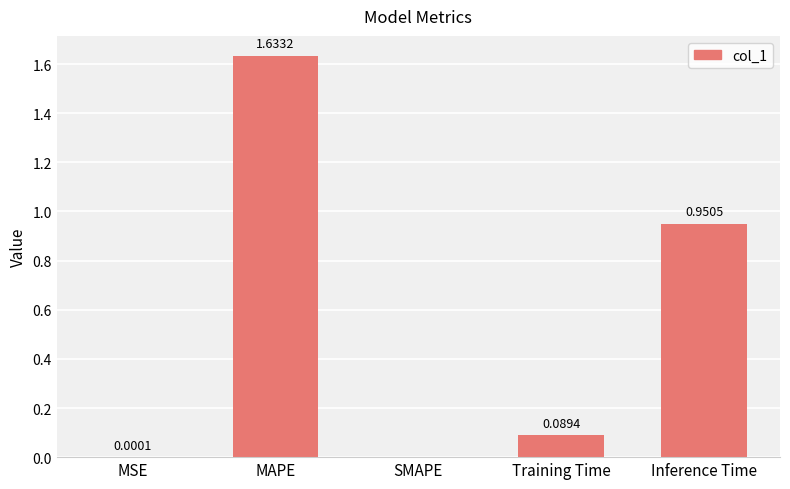

At which category does the chart reach its peak across all series?

MAPE